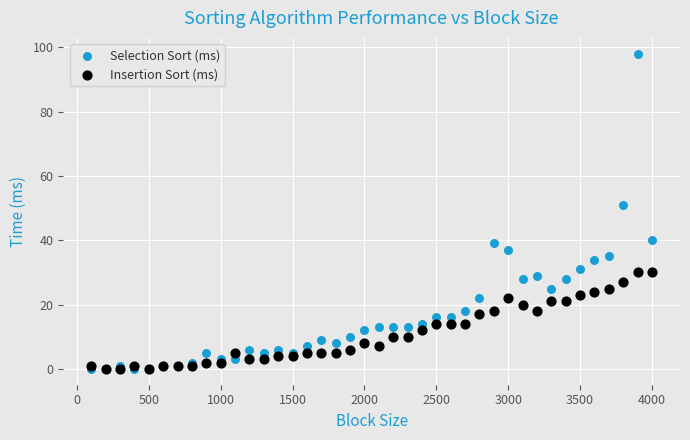

Across all series, what Y value is closest to 49?

51